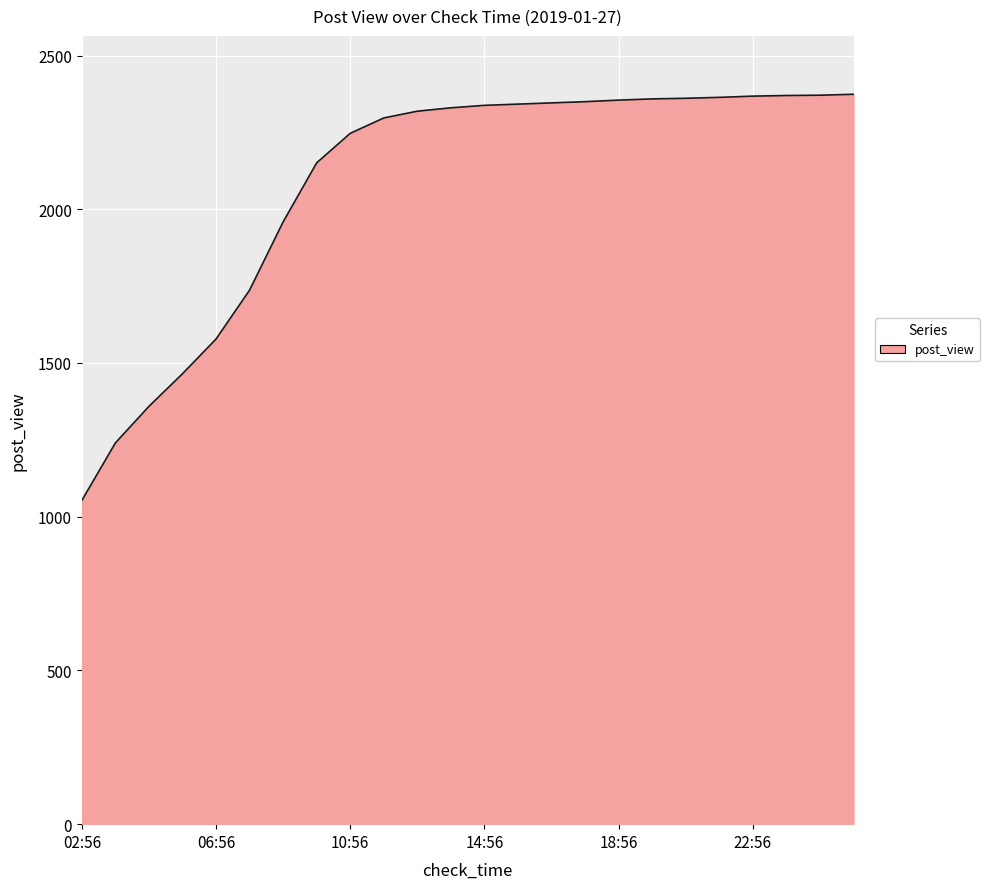

What is the difference between the maximum and minimum values?

1321